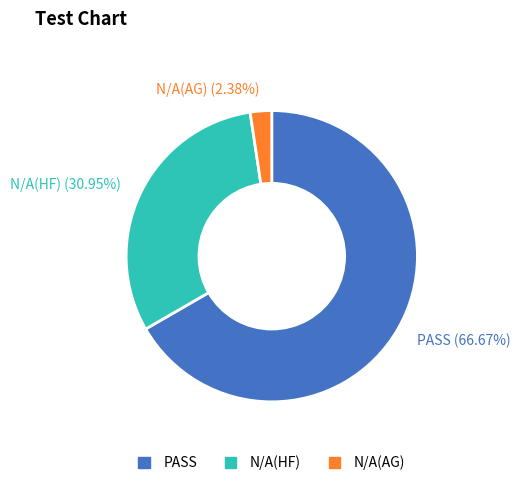

To the nearest percent, what percentage of the pie is N/A(HF)?

31%